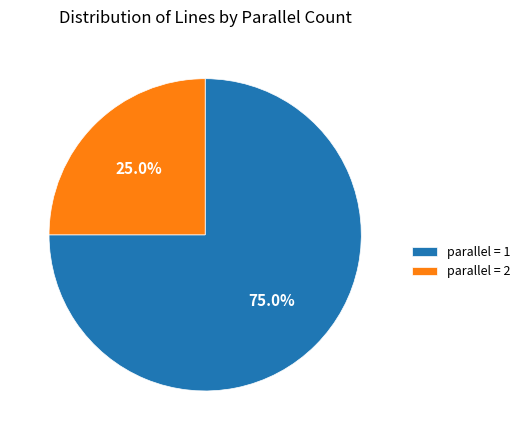

Combined, do parallel = 2 and parallel = 1 account for over 50%?

Yes